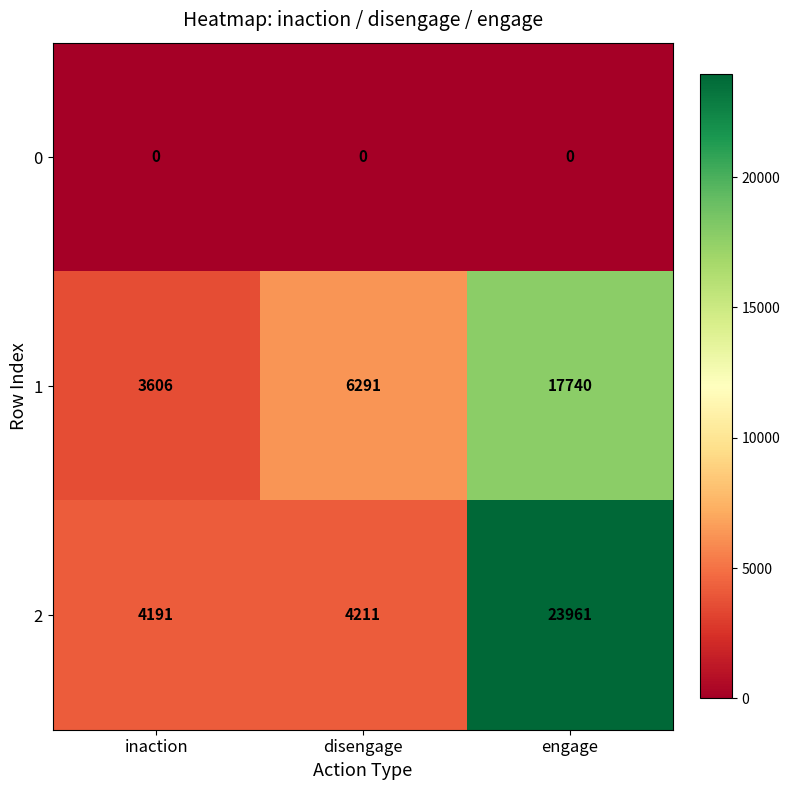

At which category is the sum across all series the highest?

engage